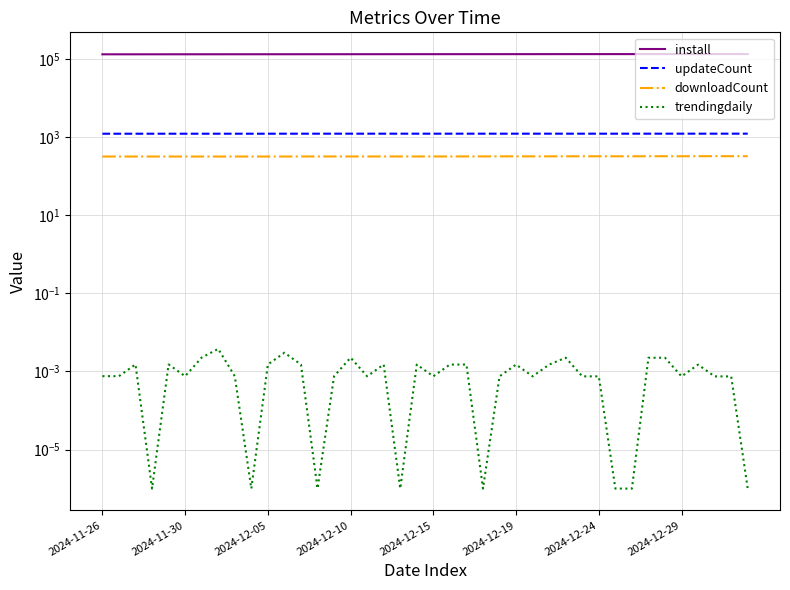

Which series has the widest spread of values?

install